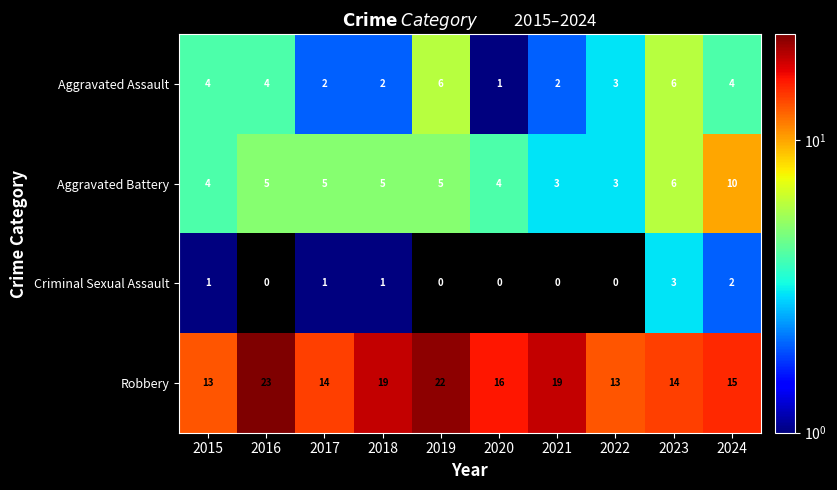

The value of Robbery at 2023 is 14. True or false?

True